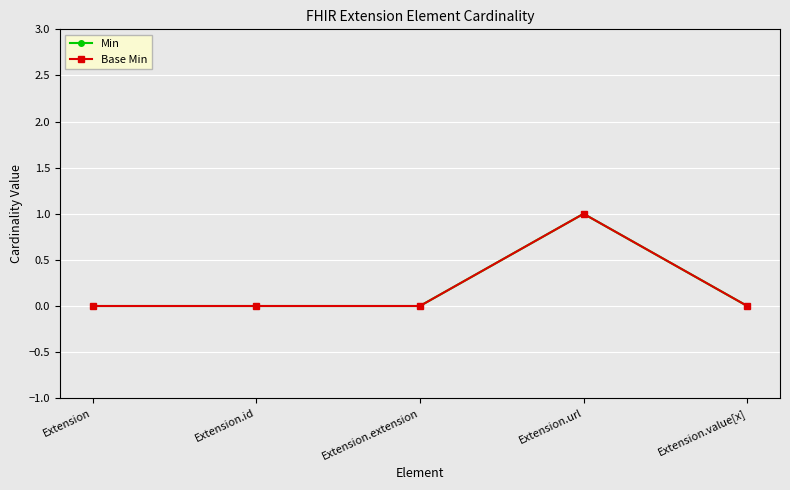

At which label is Min closest to 0?

Extension